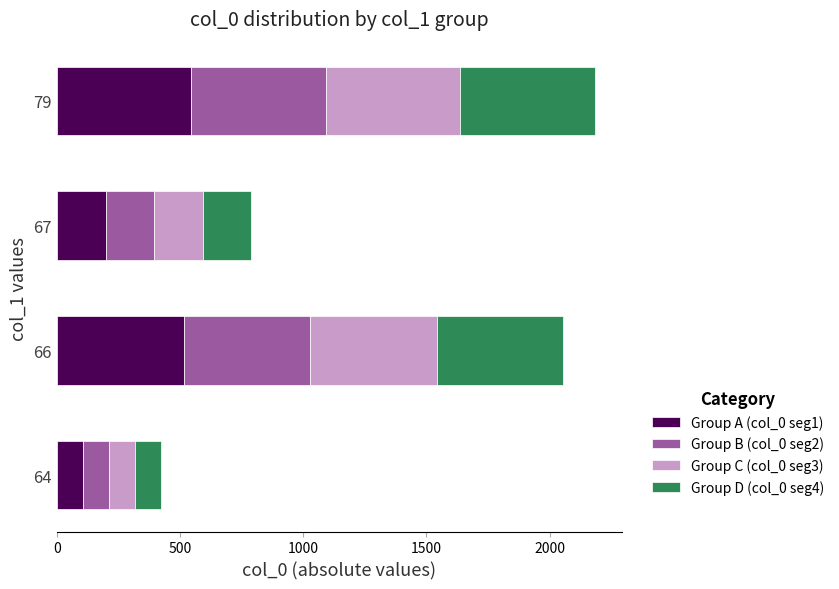

What is the maximum value for Group A (col_0 seg1)?

546.0